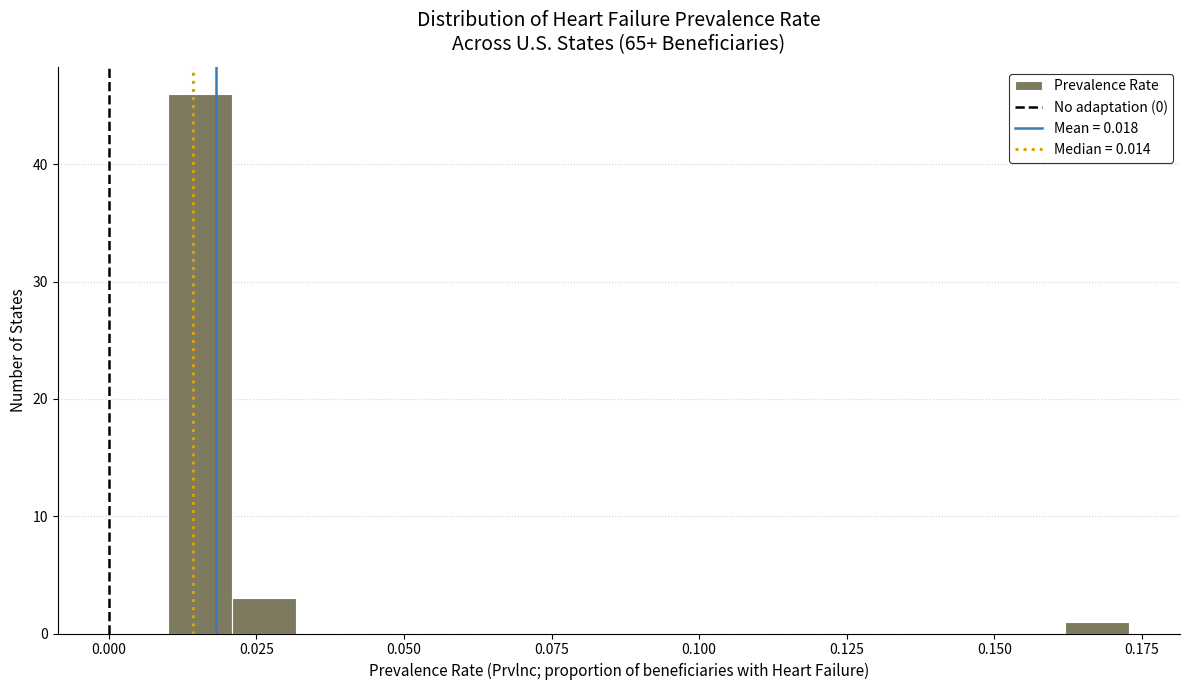

Around what value on the x-axis is the tallest bar? Give the approximate position of its centre, as read against the axis.

0.015